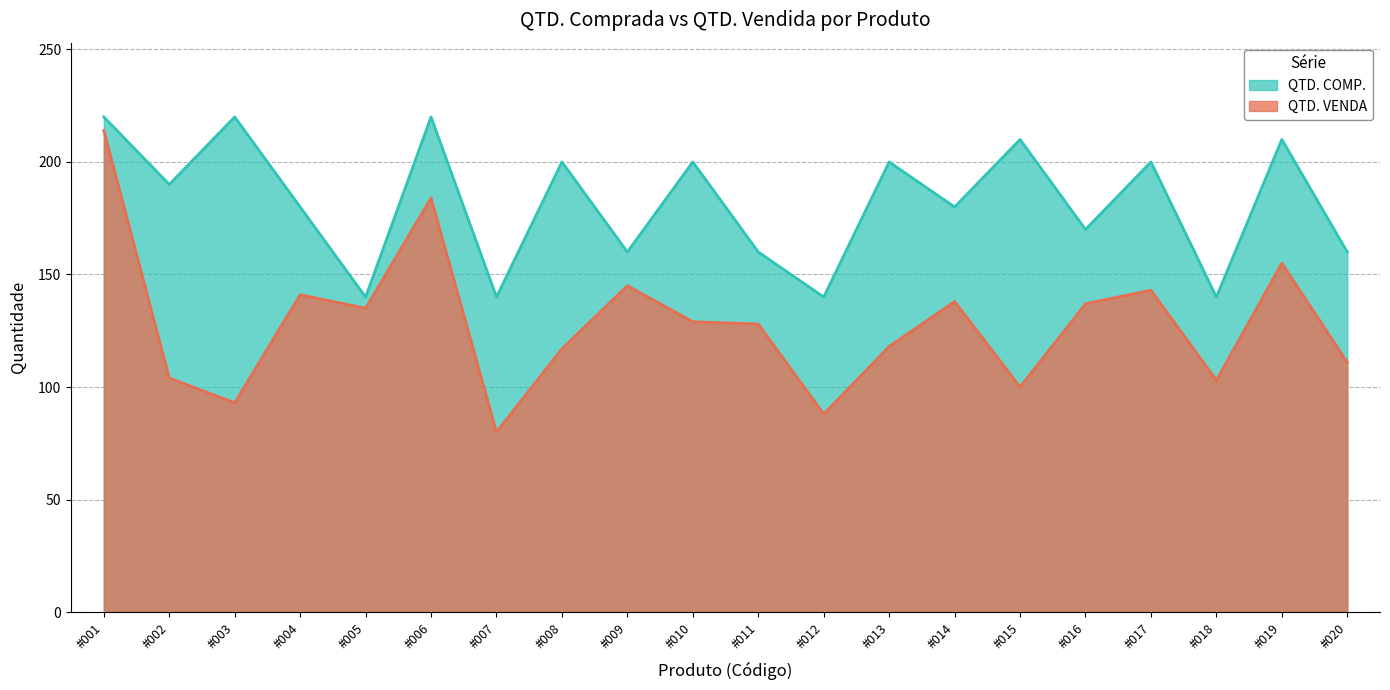

Between #009 and #019, which series saw the biggest shift?

QTD. COMP.